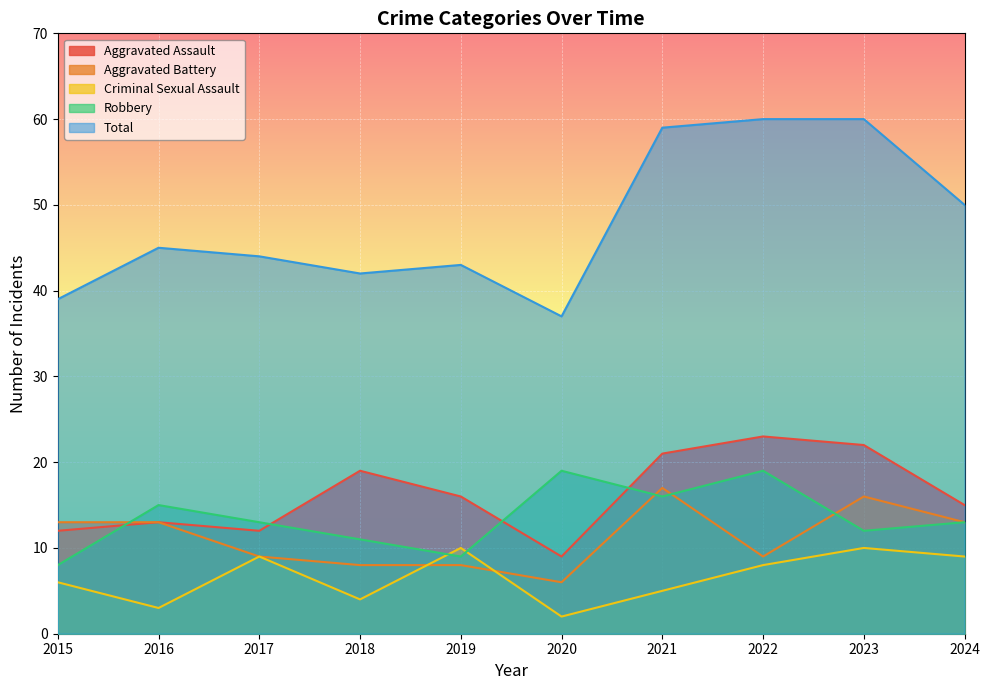

What is the spread (max minus min) of values at 2020?

35